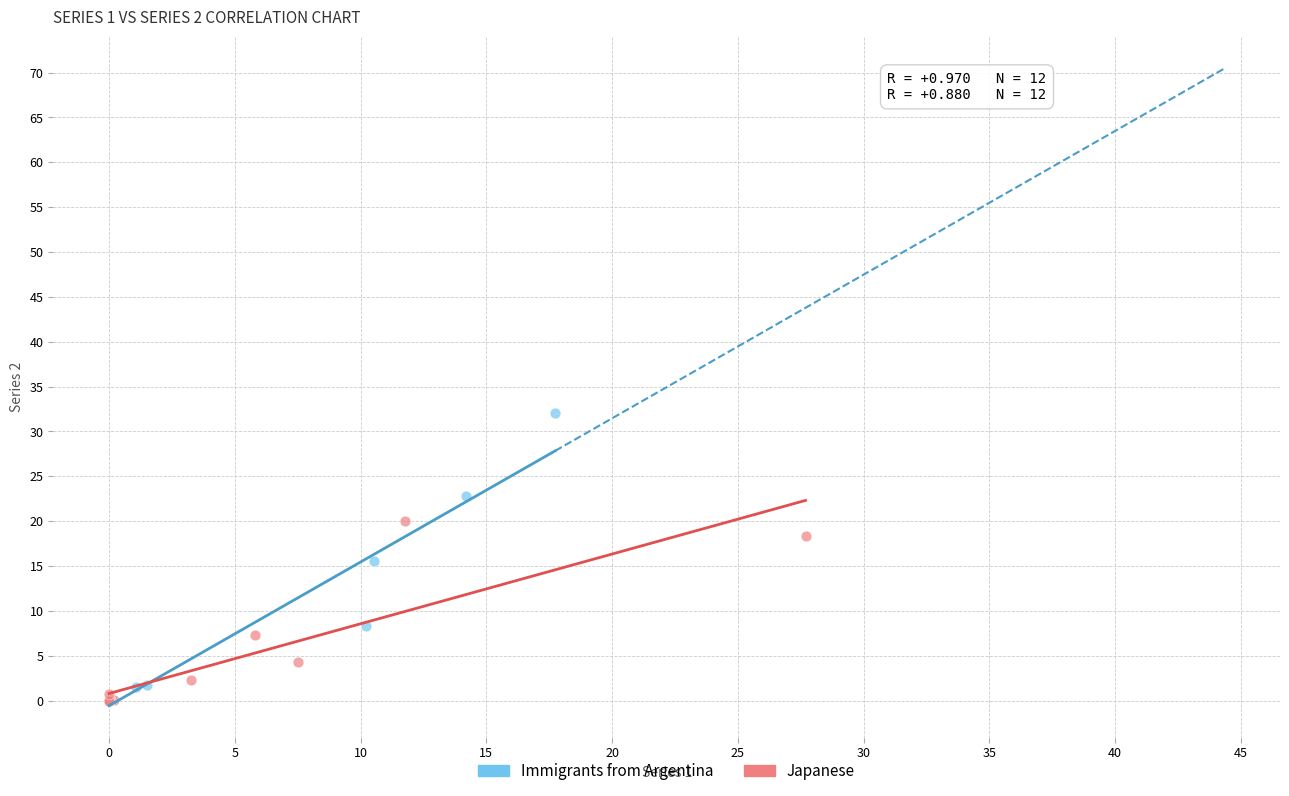

Which series contains the highest Y value?

Immigrants from Argentina